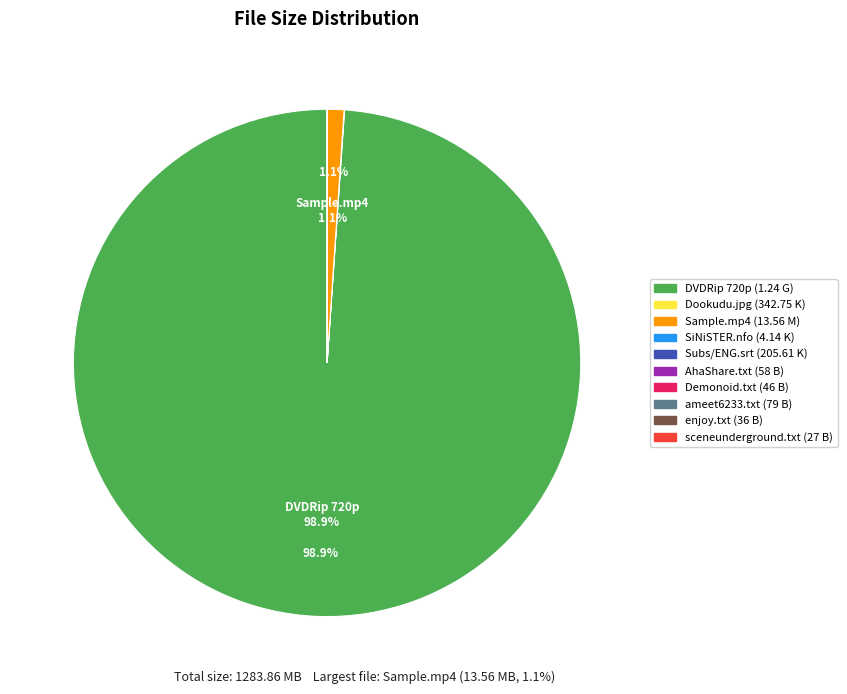

Does any single category account for the majority?

Yes